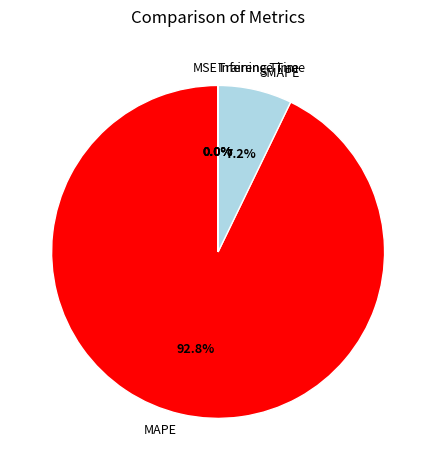

Is there a majority slice in this chart?

Yes